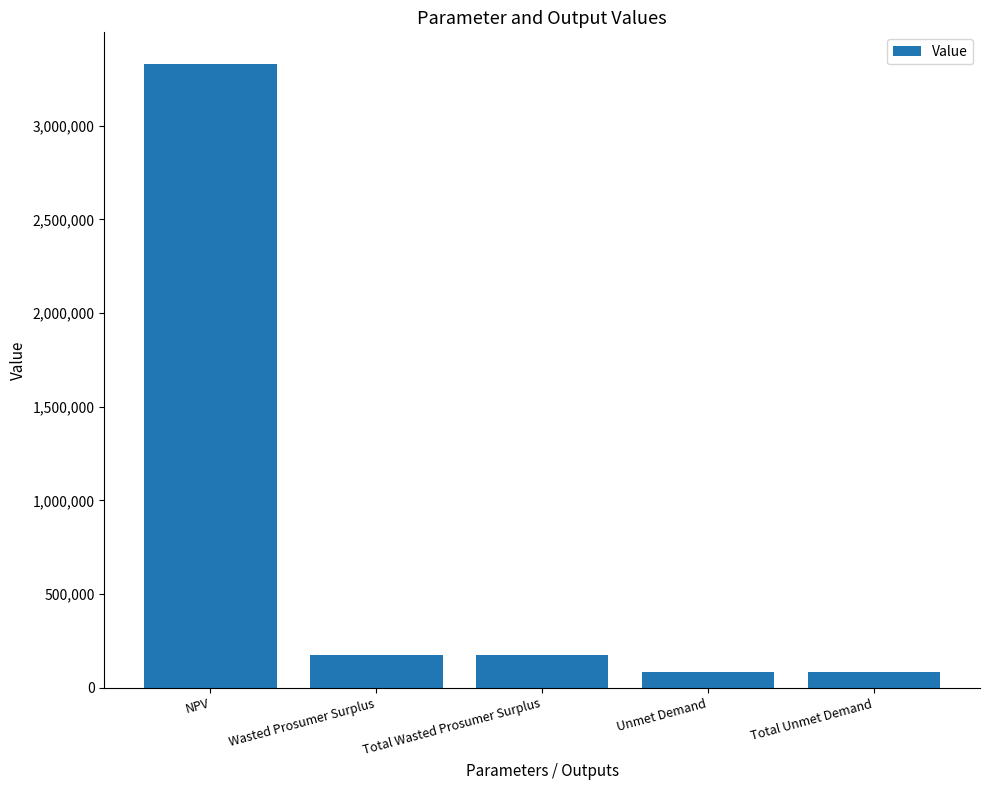

The value at Total Unmet Demand is 82466.9. True or false?

True